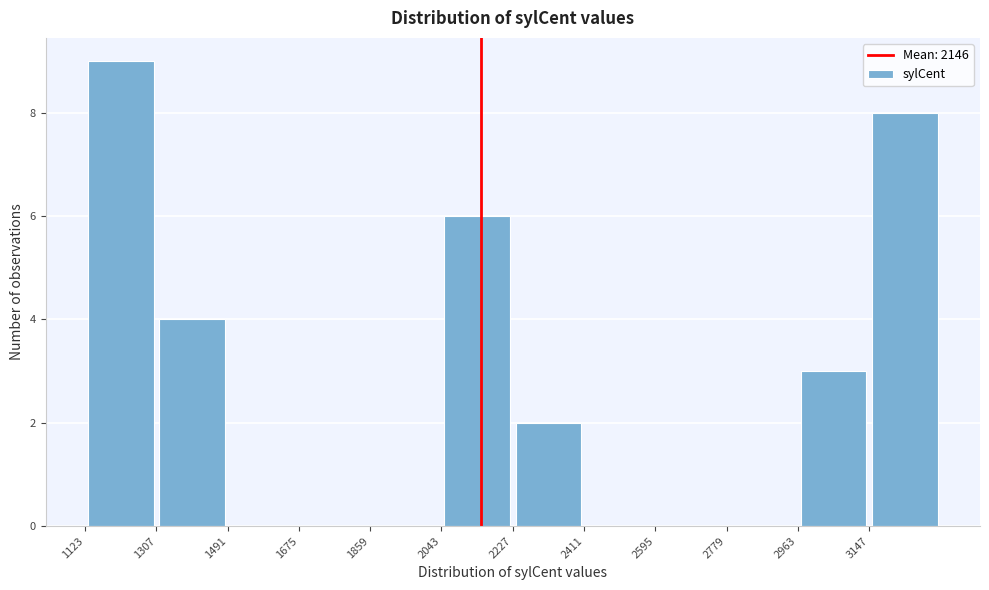

Reading left to right, list every bar in this chart as the range it spans on the x-axis followed by its height. Neither the bar edges nor the heights are printed on the chart, so give them approximately, as read against the axes.

1120 to 1300: 9
1300 to 1500: 4
1500 to 1680: 0
1680 to 1860: 0
1860 to 2040: 0
2040 to 2220: 6
2220 to 2420: 2
2420 to 2600: 0
2600 to 2780: 0
2780 to 2960: 0
2960 to 3140: 3
3140 to 3340: 8